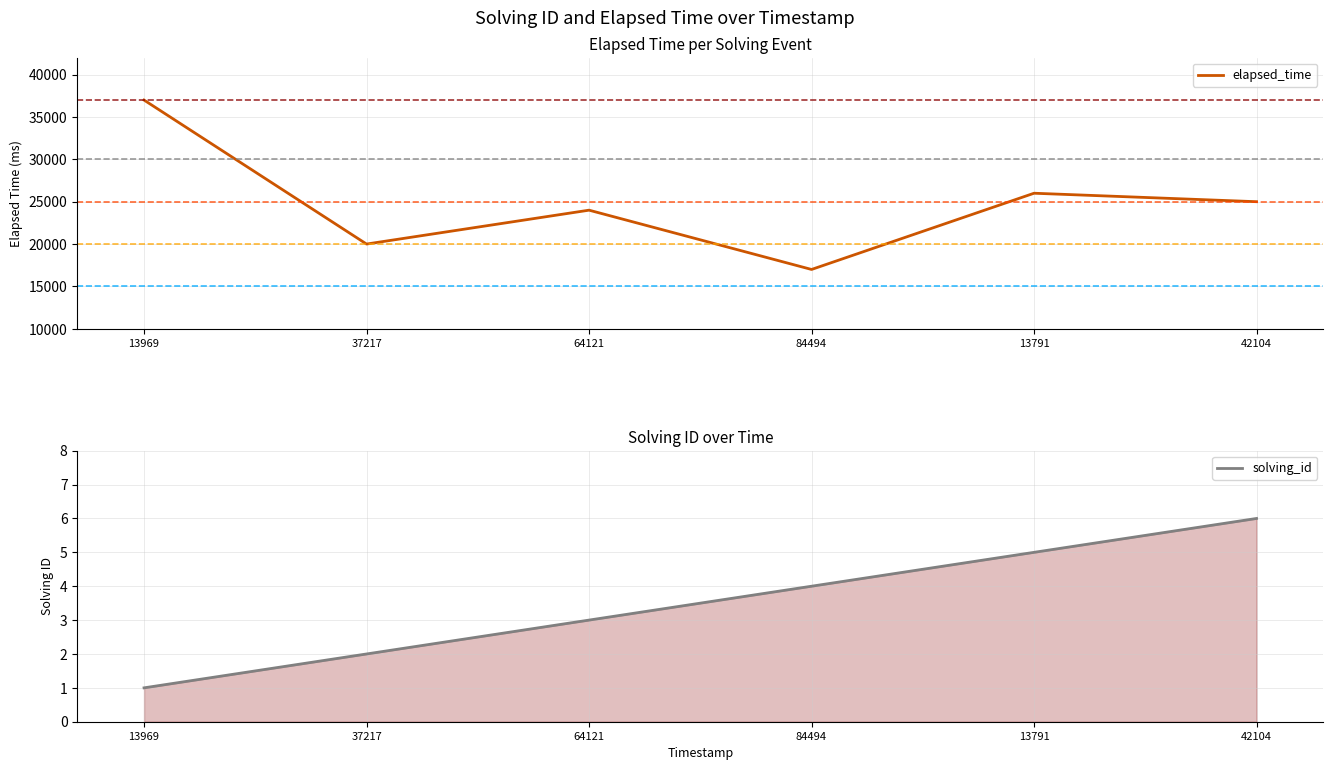

Rank the series by their average value, from highest to lowest.

elapsed_time, solving_id